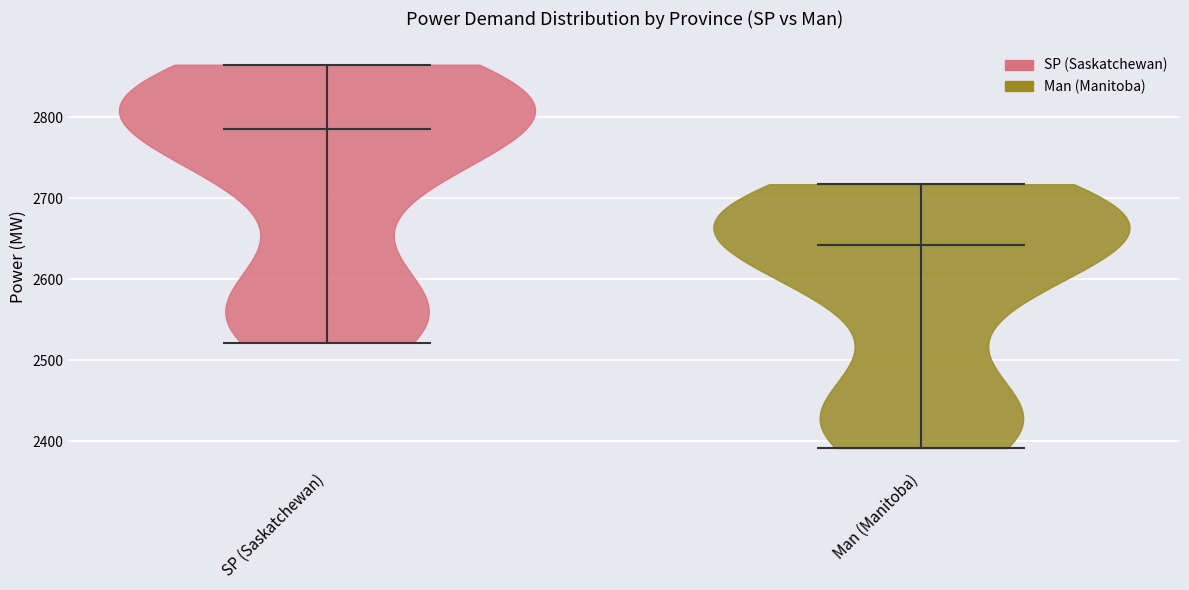

Reading left to right, read every violin against the y-axis: where its median line is, and the lowest and highest points it reaches. The values are not printed on the chart, so give them approximately, as read against the axis.

SP (Saskatchewan): median line 2790, lowest point 2520, highest point 2860
Man (Manitoba): median line 2640, lowest point 2390, highest point 2720